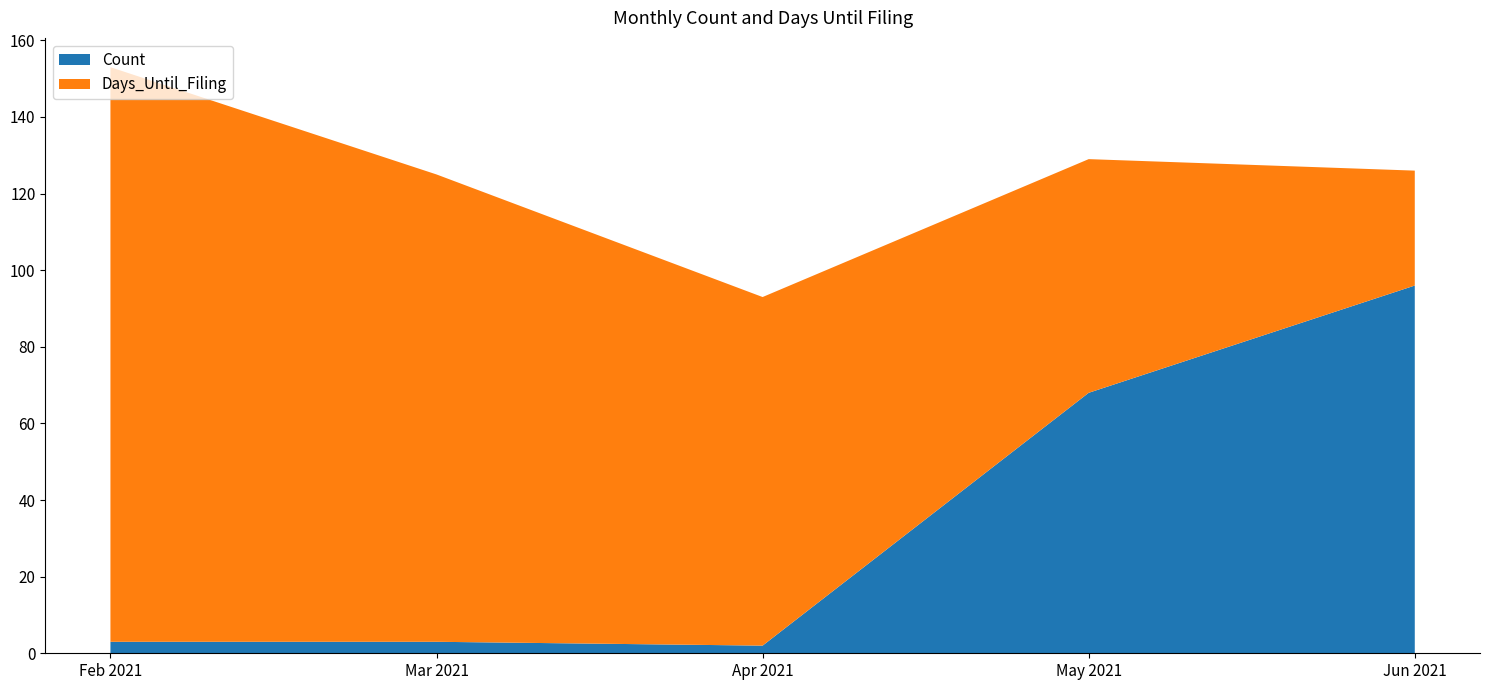

Reading left to right, transcribe all the data shown in this chart.

Count: 3	3	2	68	96
Days_Until_Filing: 150	122	91	61	30